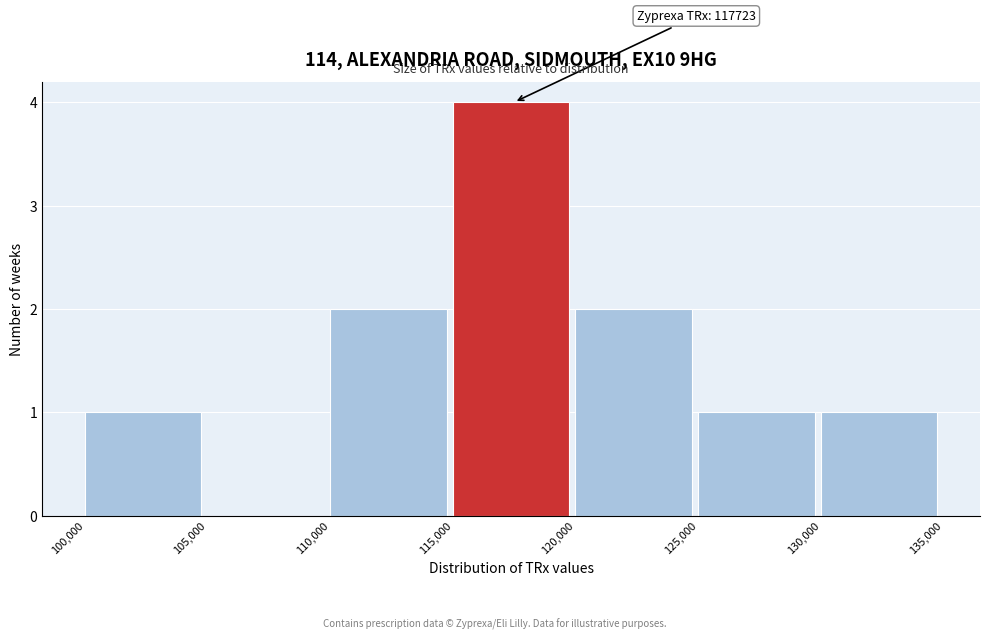

Over which range of the x-axis is the bar tallest?

115,000 to 120,000